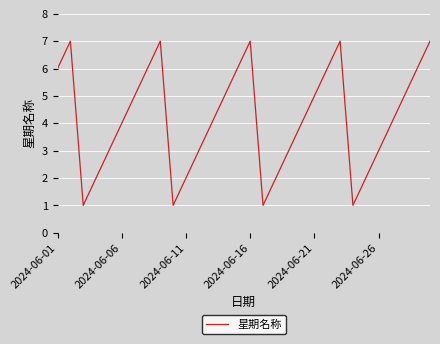

What is the maximum value shown in the chart?

7